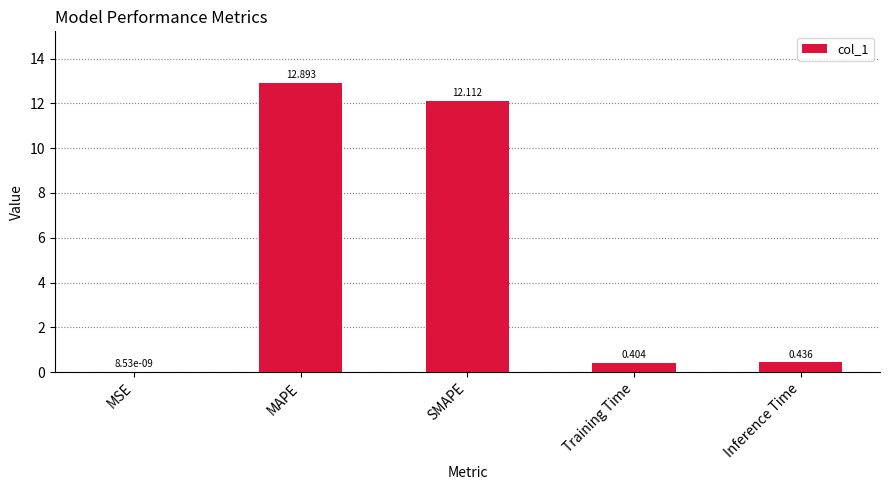

What is the sum of all values?

25.8